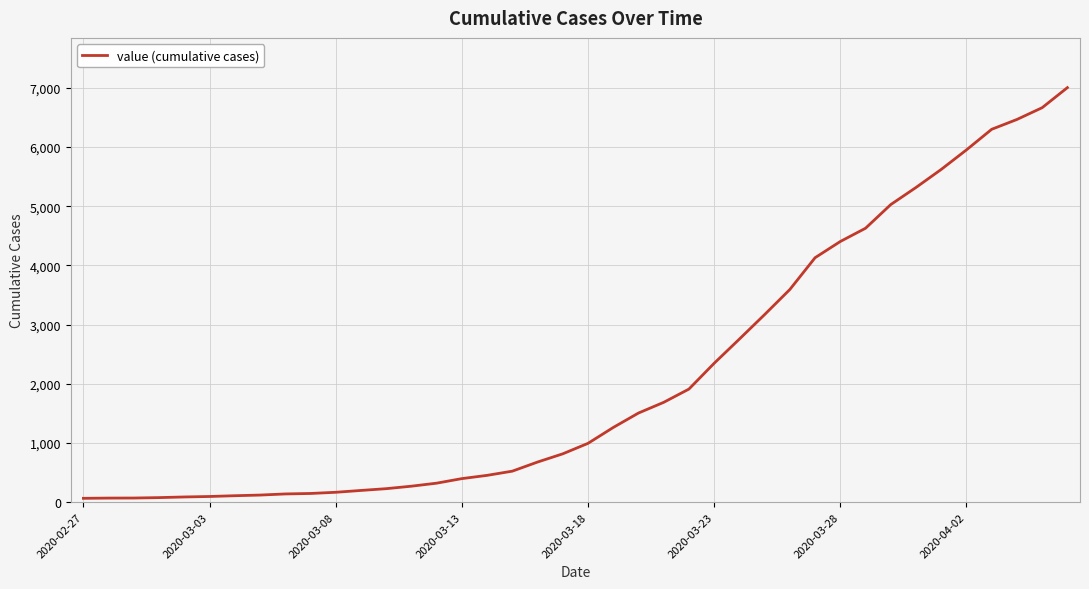

What is the maximum value shown in the chart?

7005